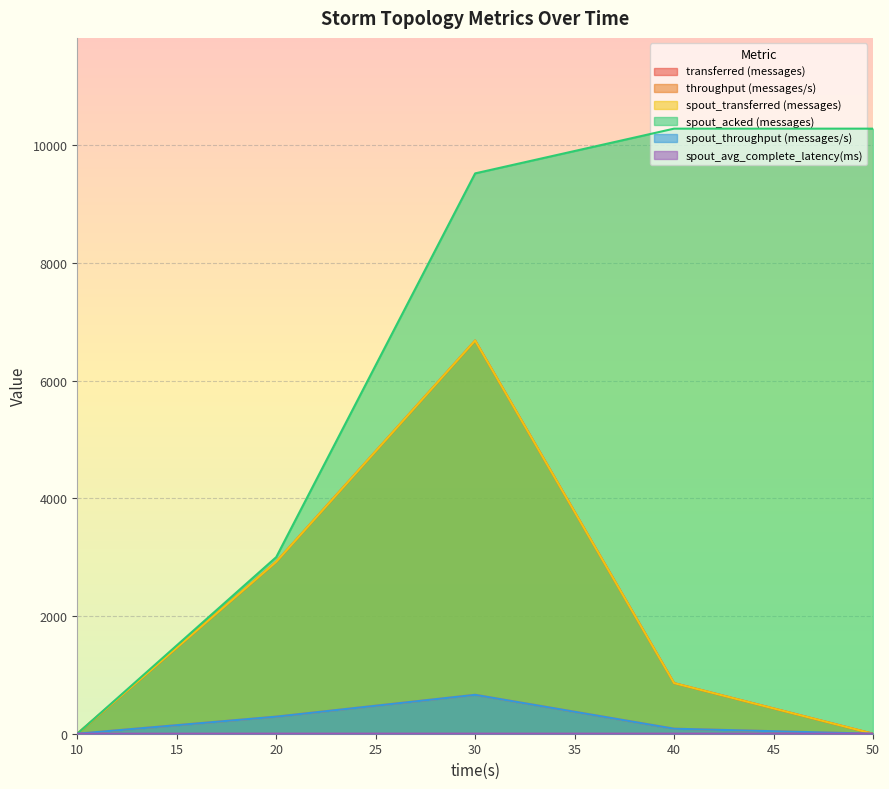

Which series has the largest range (max minus min)?

spout_acked (messages)